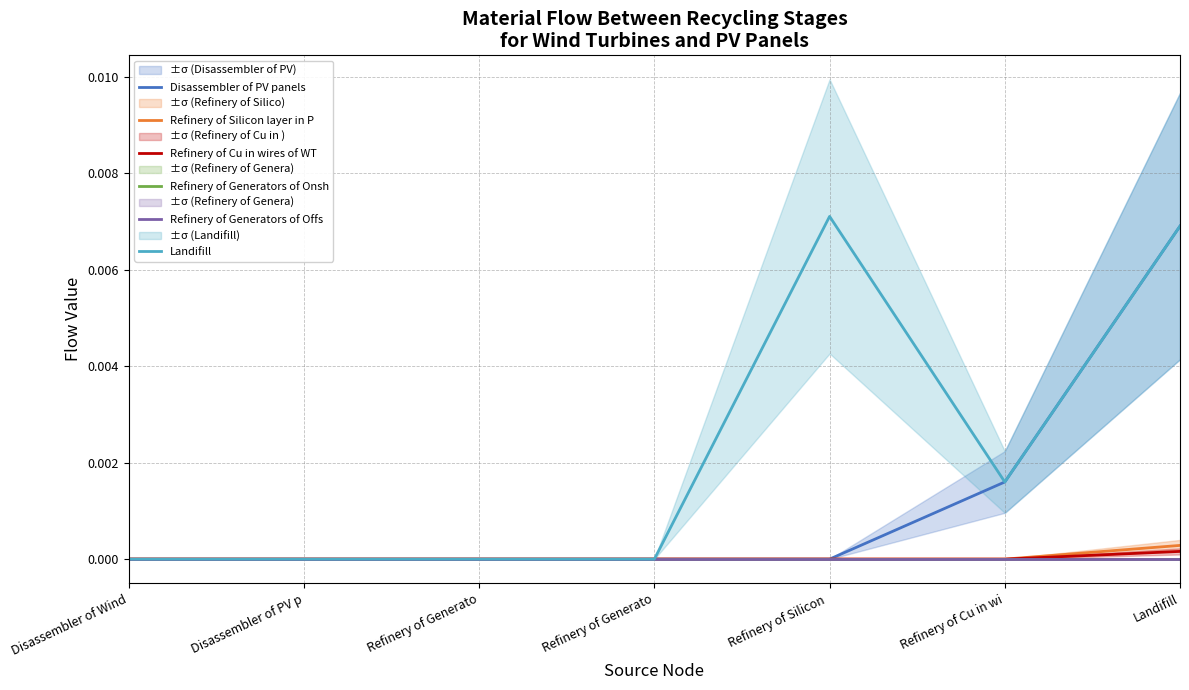

Does the chart have visible grid lines?

Yes